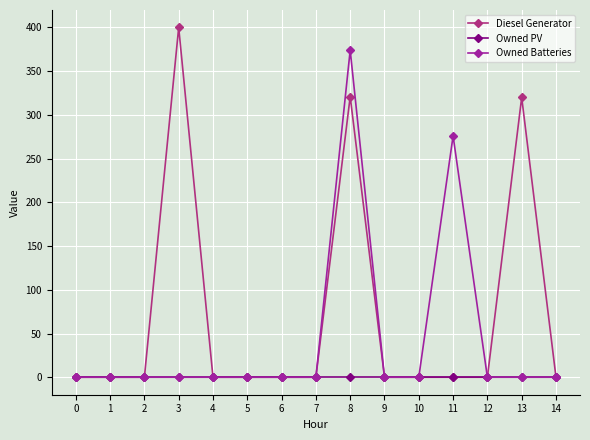

Which series has the largest total across all categories?

Diesel Generator